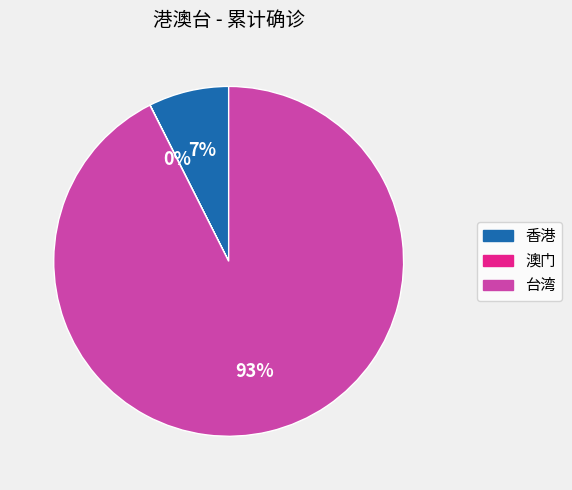

Which category has the biggest portion of the pie?

台湾